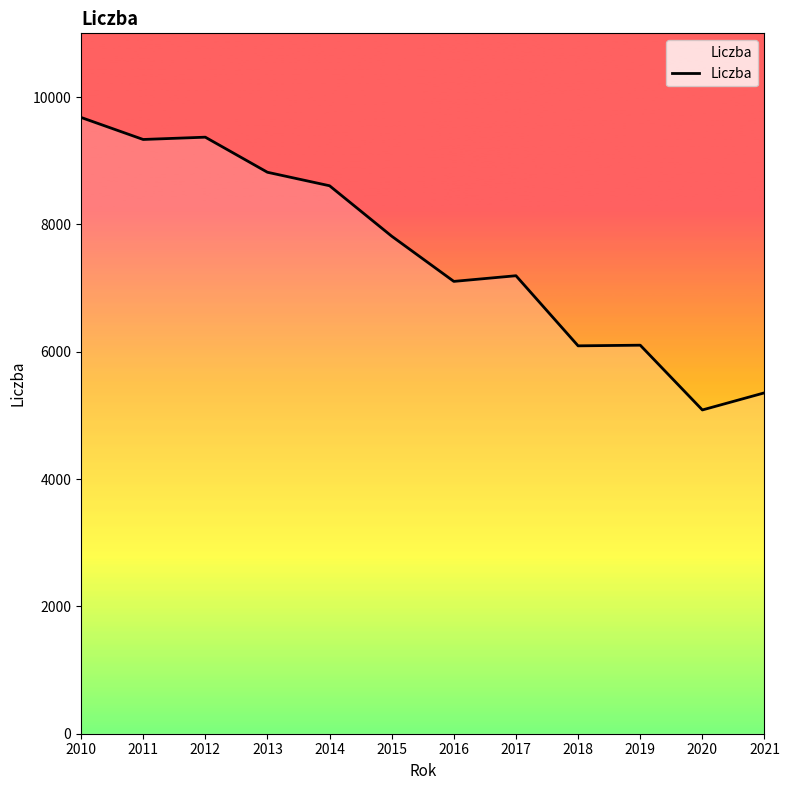

Is it true that the value at 2016 is 3798?

False